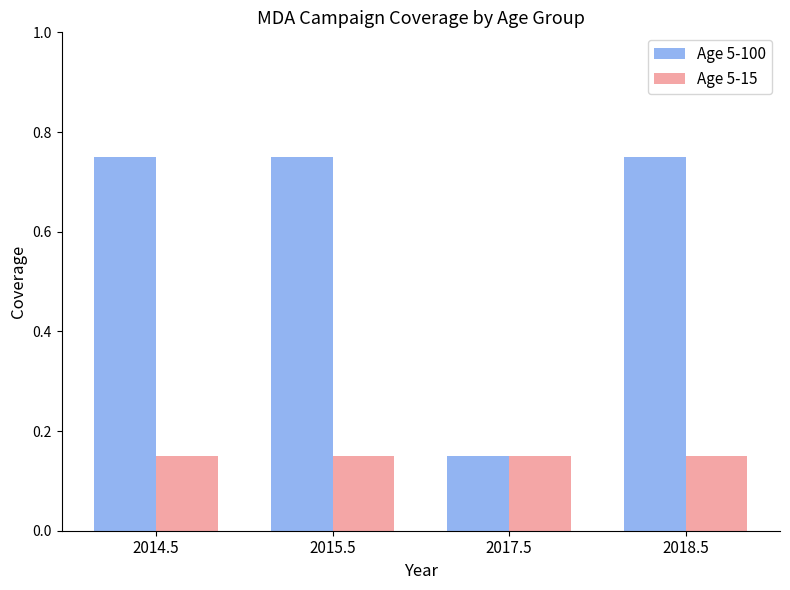

At which label does Age 5-100 reach its minimum?

2017.5